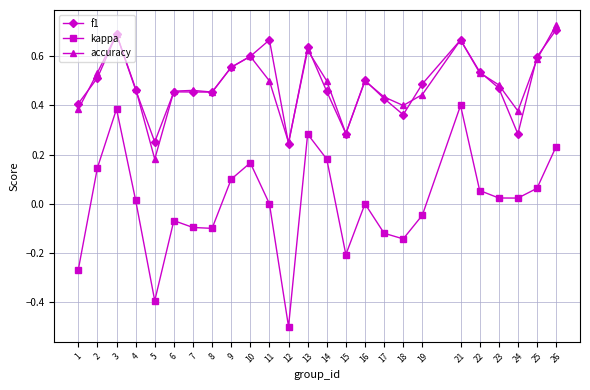

How many distinct data groups are displayed?

3